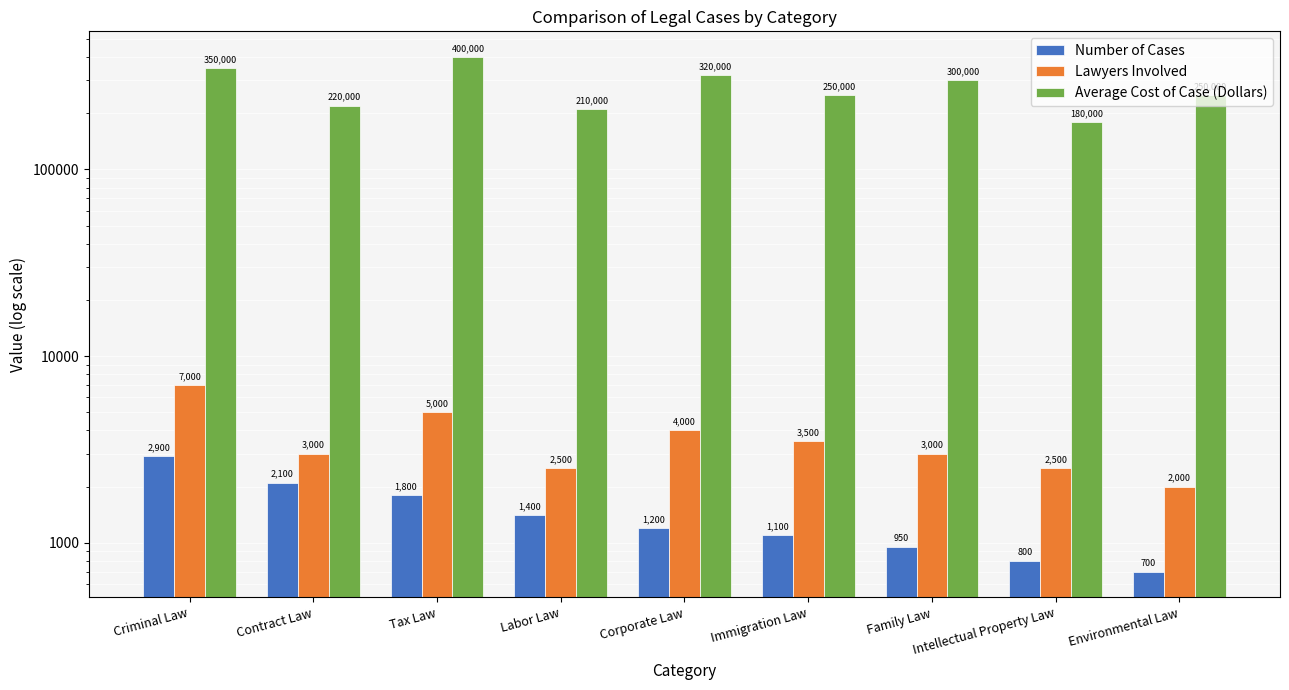

What are all the series names shown in the legend?

Number of Cases, Lawyers Involved, Average Cost of Case (Dollars)